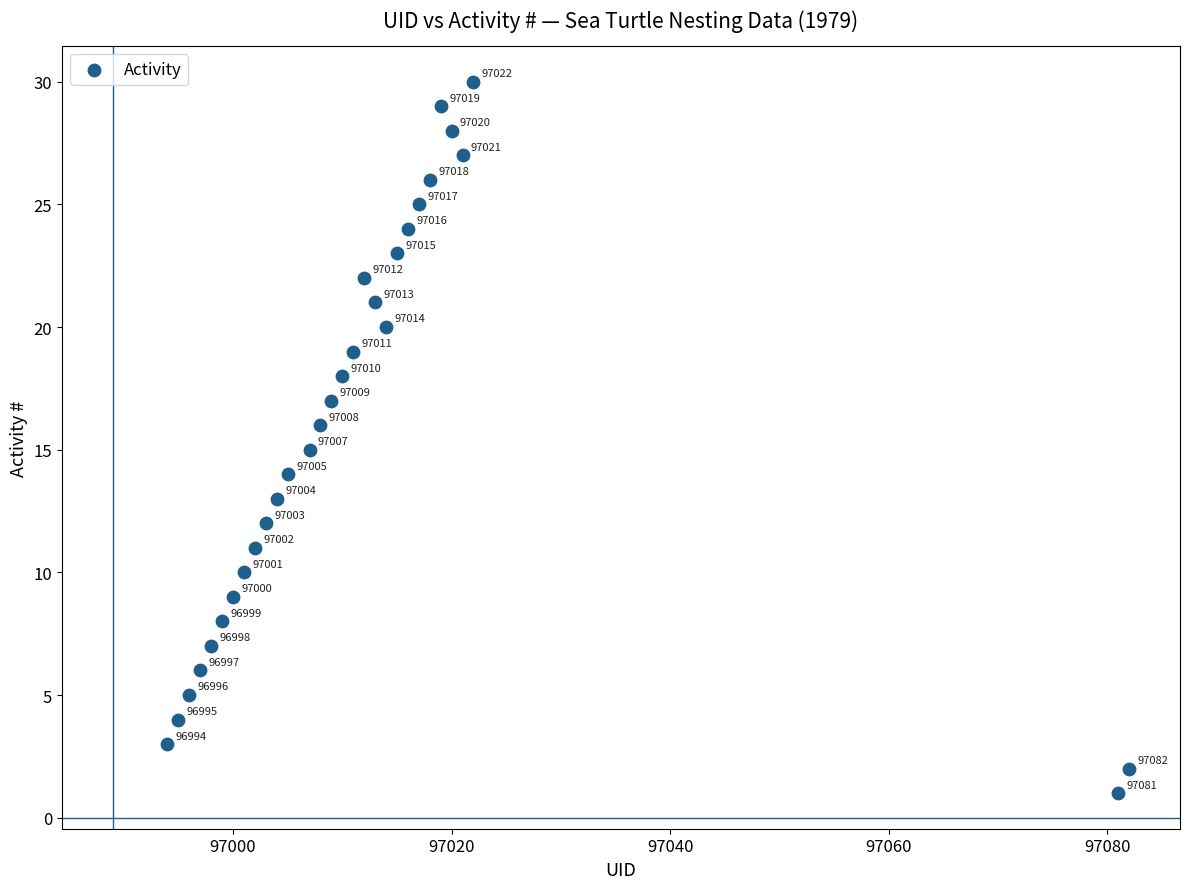

What is the range of Y values (max minus min)?

29